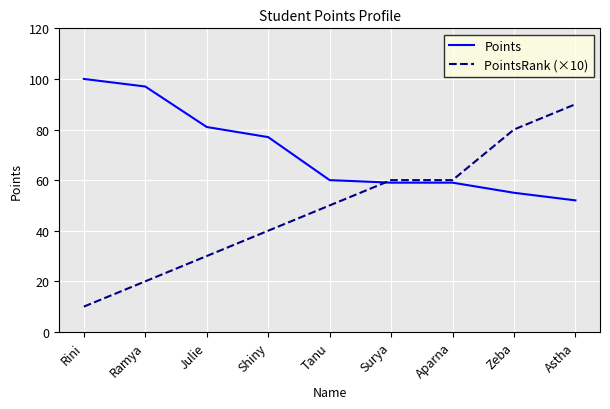

At which category is the sum across all series the highest?

Astha